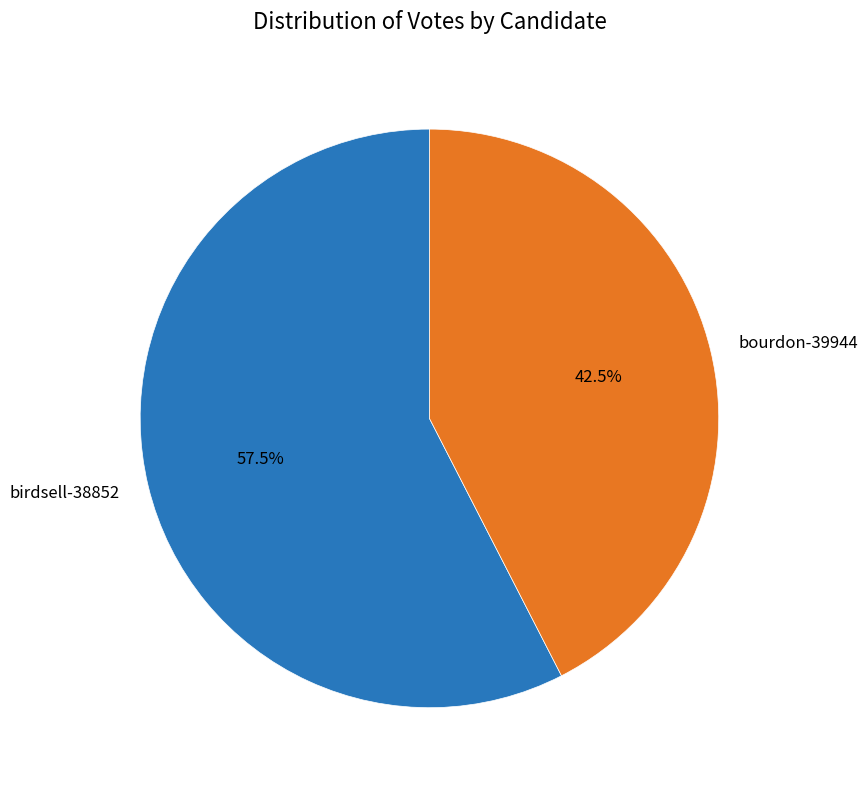

What is the ratio of the value at bourdon-39944 to the value at birdsell-38852?

0.7